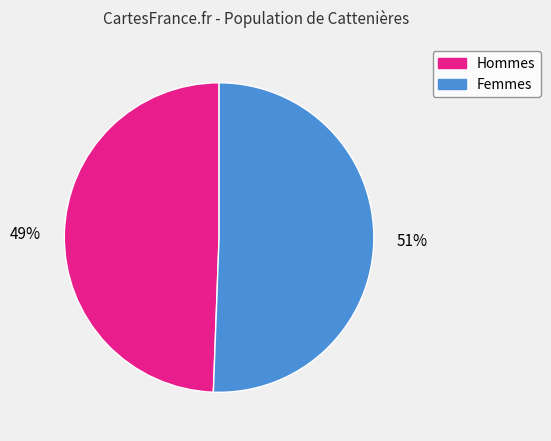

To the nearest percent, what is the combined percentage of Hommes and Femmes?

100%